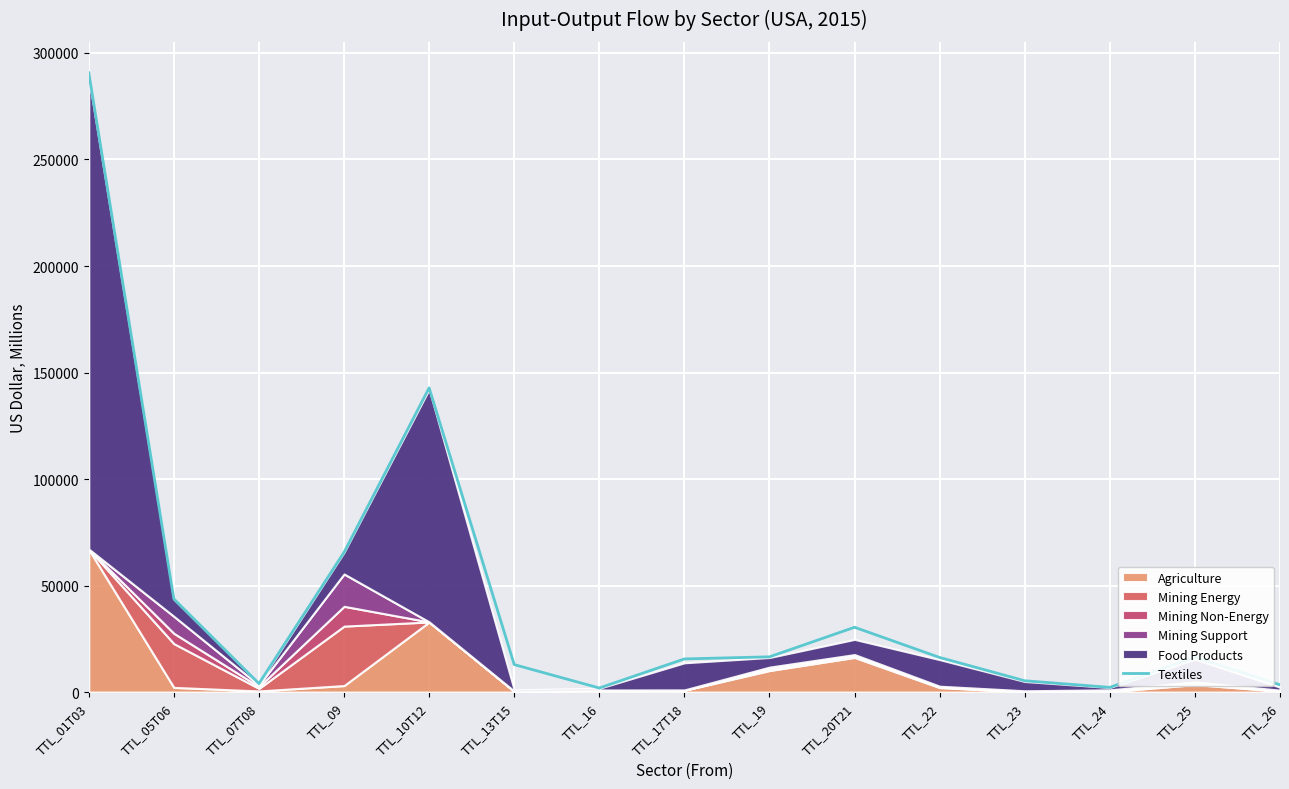

How many interior local peaks (higher than both neighbors) does the data have?

3